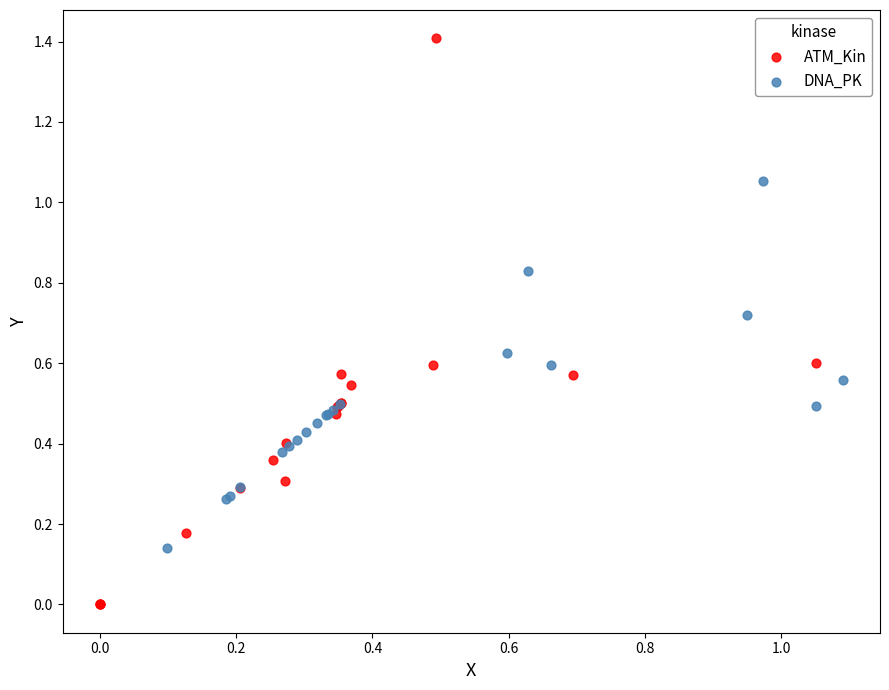

Which series contains the lowest Y value?

ATM_Kin